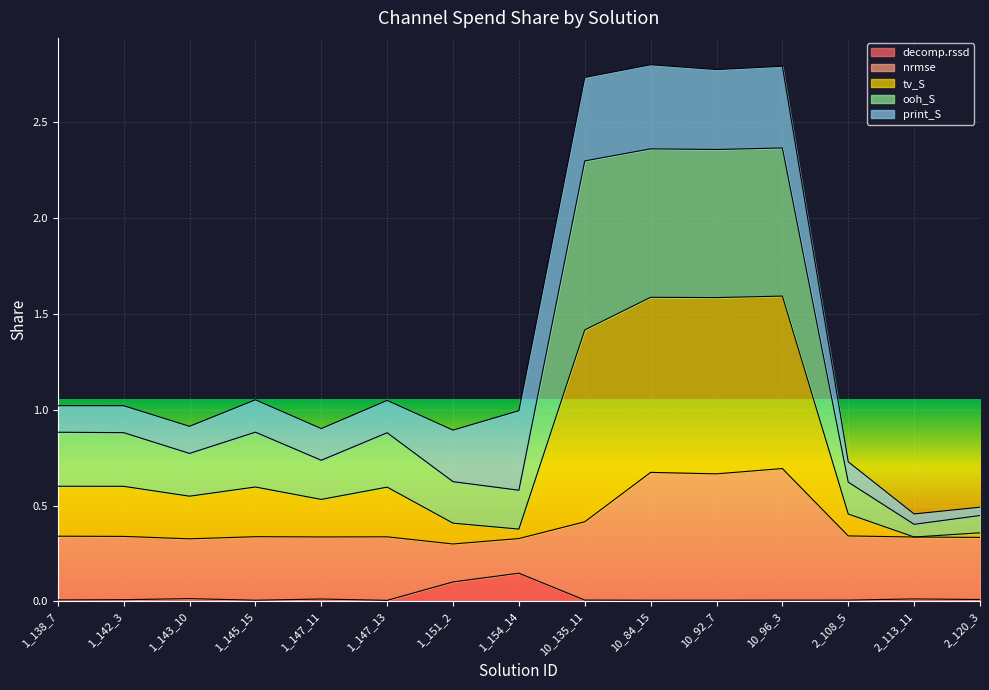

What is the label of the 14th point from the left?

2_113_11